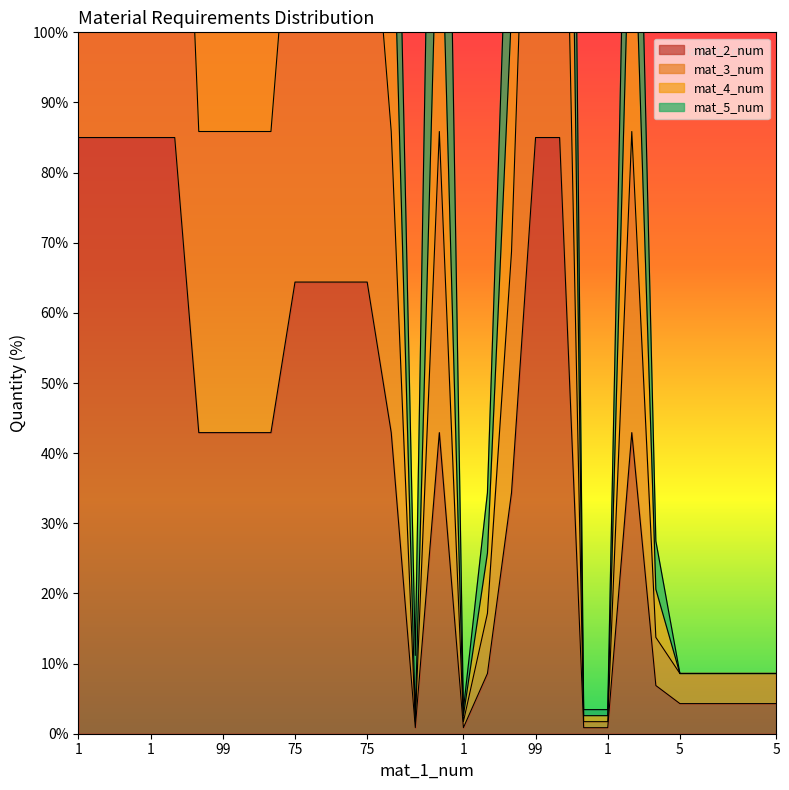

How many interior local peaks does the mat_4_num series have?

2